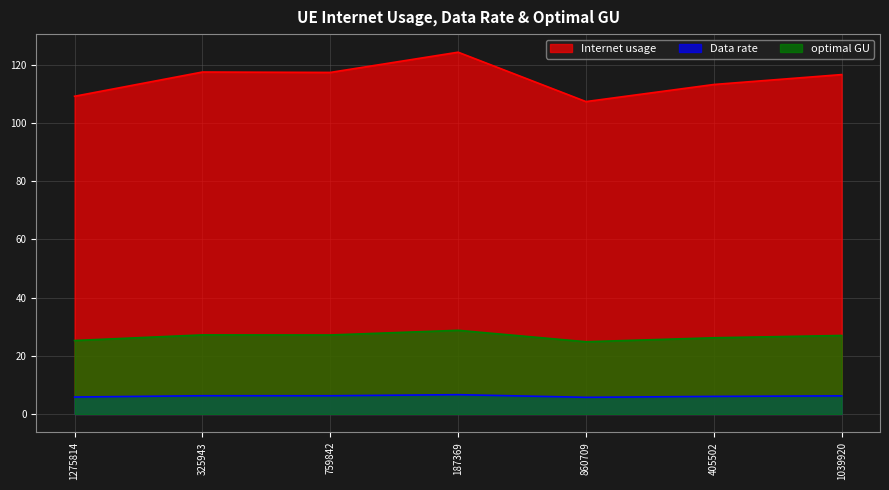

At which category does Data rate reach its first local peak?

325943